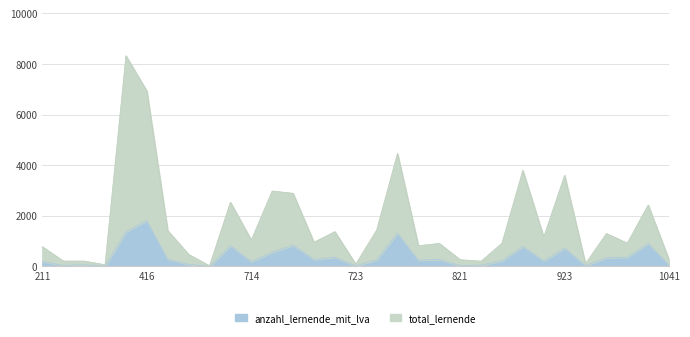

Reading right to left, list all the values displayed in this chart.

total_lernende: 1041=261	1013=2428	1012=922	1011=1301	988=111	923=3602	914=1160	913=3798	911=916	841=206	821=266	812=910	811=819	732=4467	731=1436	723=91	722=1375	721=958	716=2891	715=2982	714=1043	713=2538	712=28	711=475	613=1416	416=6935	415=8331	322=68	214=212	212=212	211=779
anzahl_lernende_mit_lva: 1041=59	1013=916	1012=366	1011=348	988=33	923=731	914=228	913=798	911=224	841=50	821=34	812=273	811=247	732=1323	731=261	723=27	722=364	721=278	716=843	715=565	714=194	713=823	712=0	711=86	613=289	416=1817	415=1377	322=8	214=66	212=39	211=199